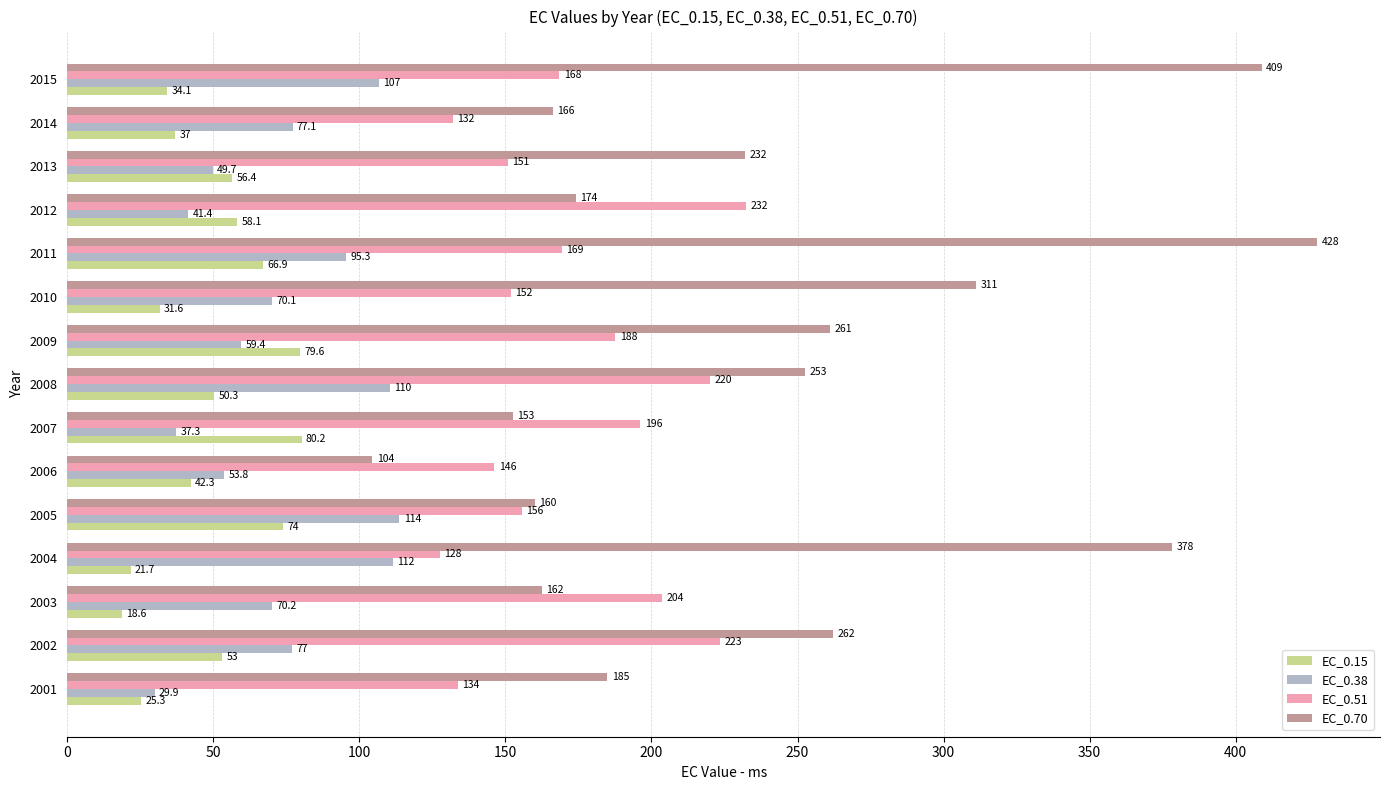

True or false: EC_0.15 has a value of 21.0 at 2012.

False